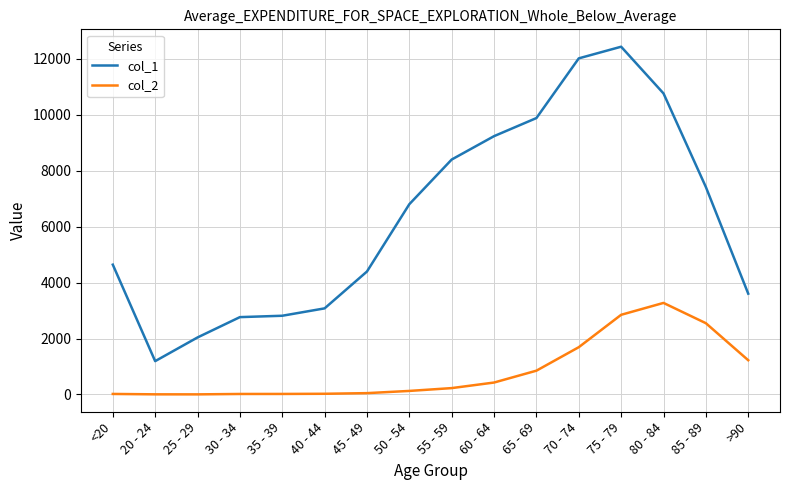

How many distinct data groups are displayed?

2